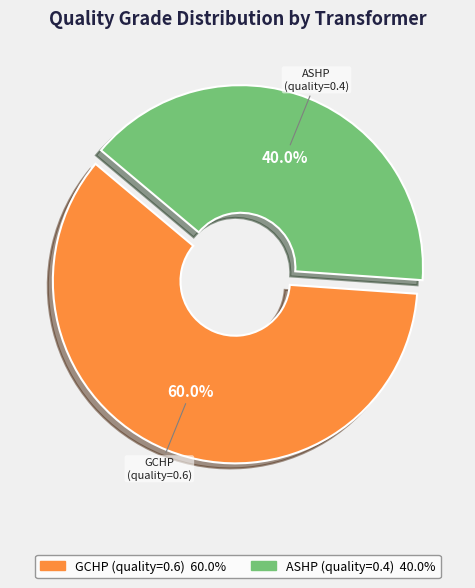

Rank the categories by value from highest to lowest.

GCHP (quality=0.6), ASHP (quality=0.4)